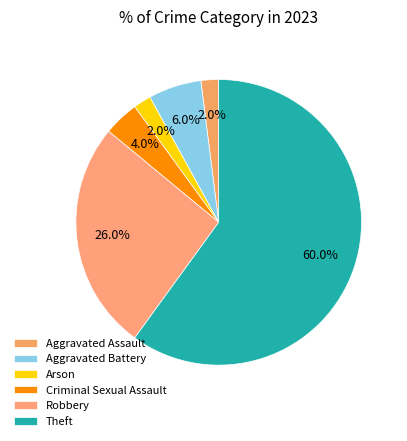

To the nearest percent, what is the difference between the largest and smallest slice percentages?

58%